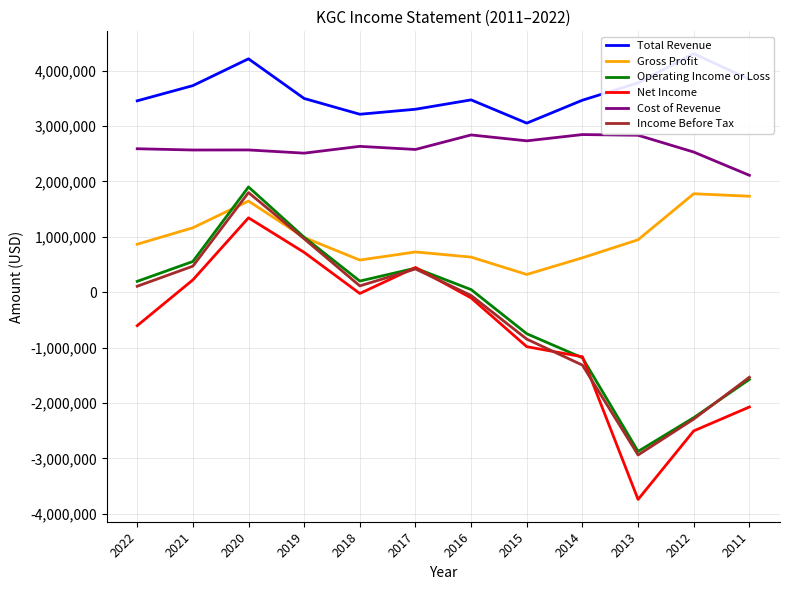

Which series changed the most between 2015 and 2014?

Income Before Tax